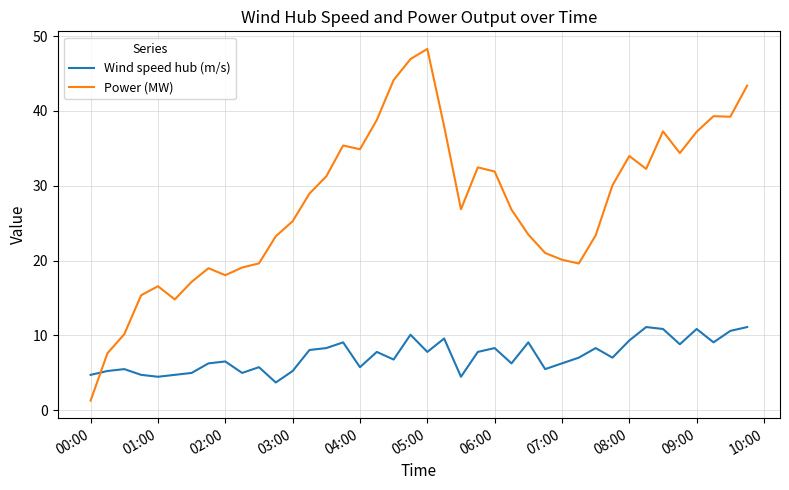

What is the minimum value for Wind speed hub (m/s)?

3.7